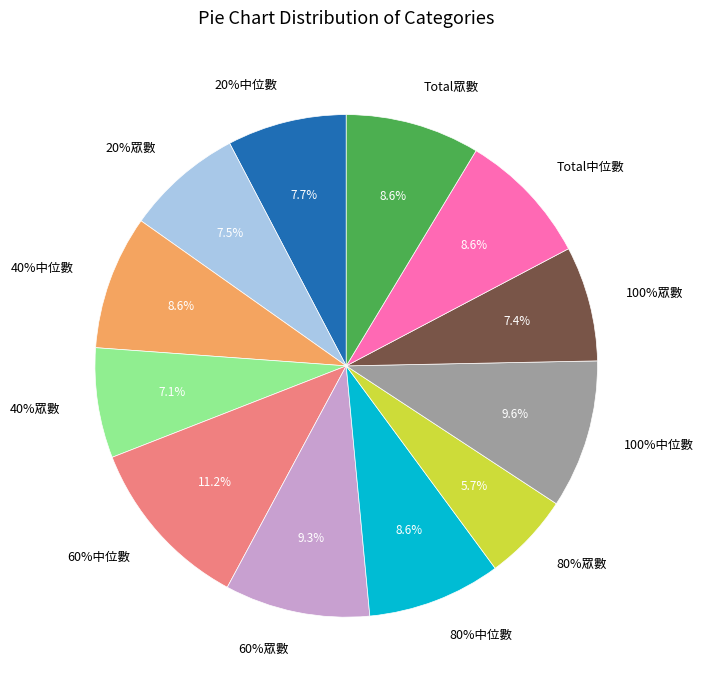

To the nearest percent, what is the difference between the largest and smallest slice percentages?

6%